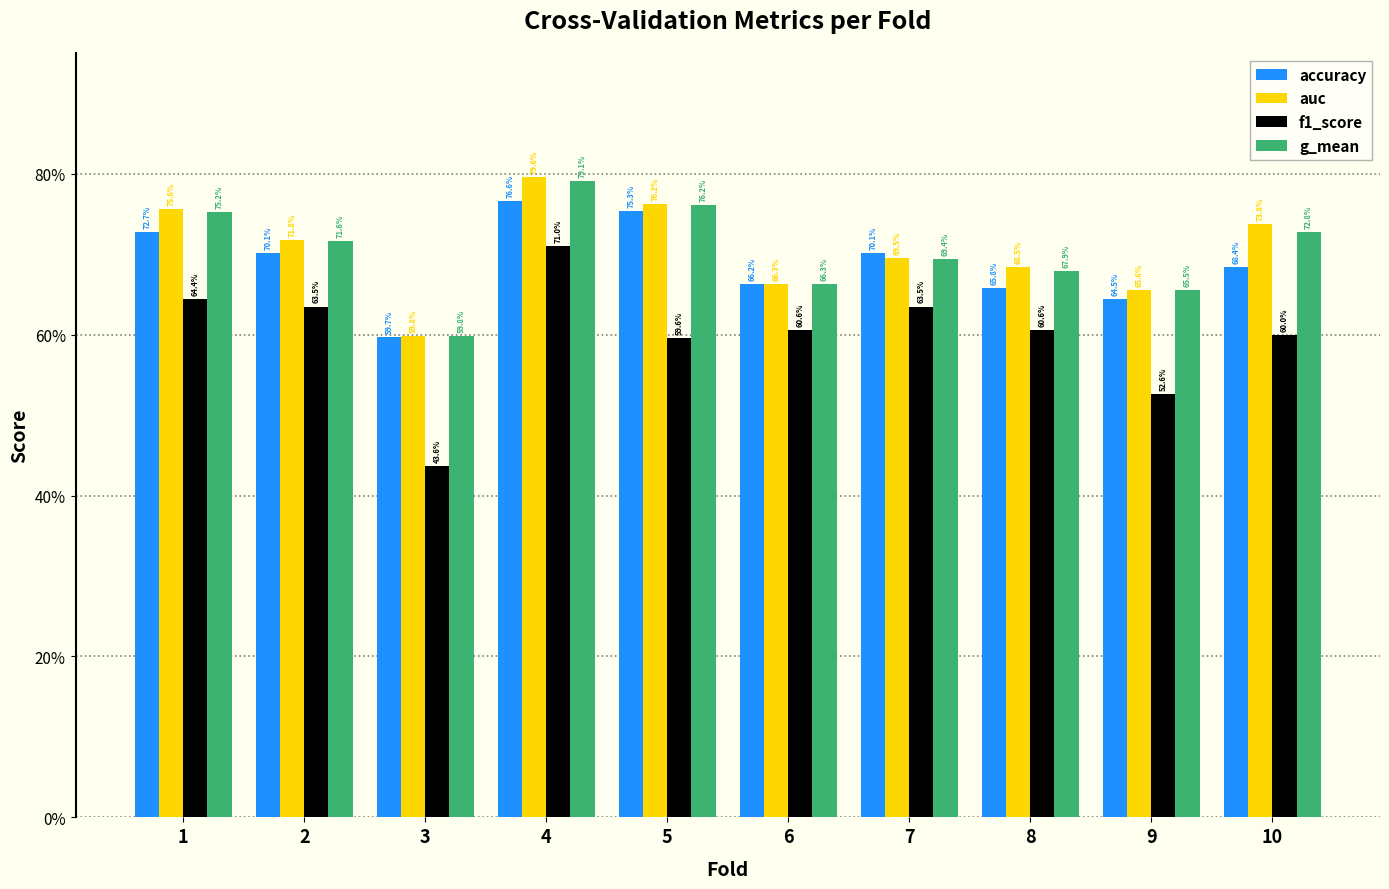

True or false: g_mean has a value of 0.8 at 1.

True